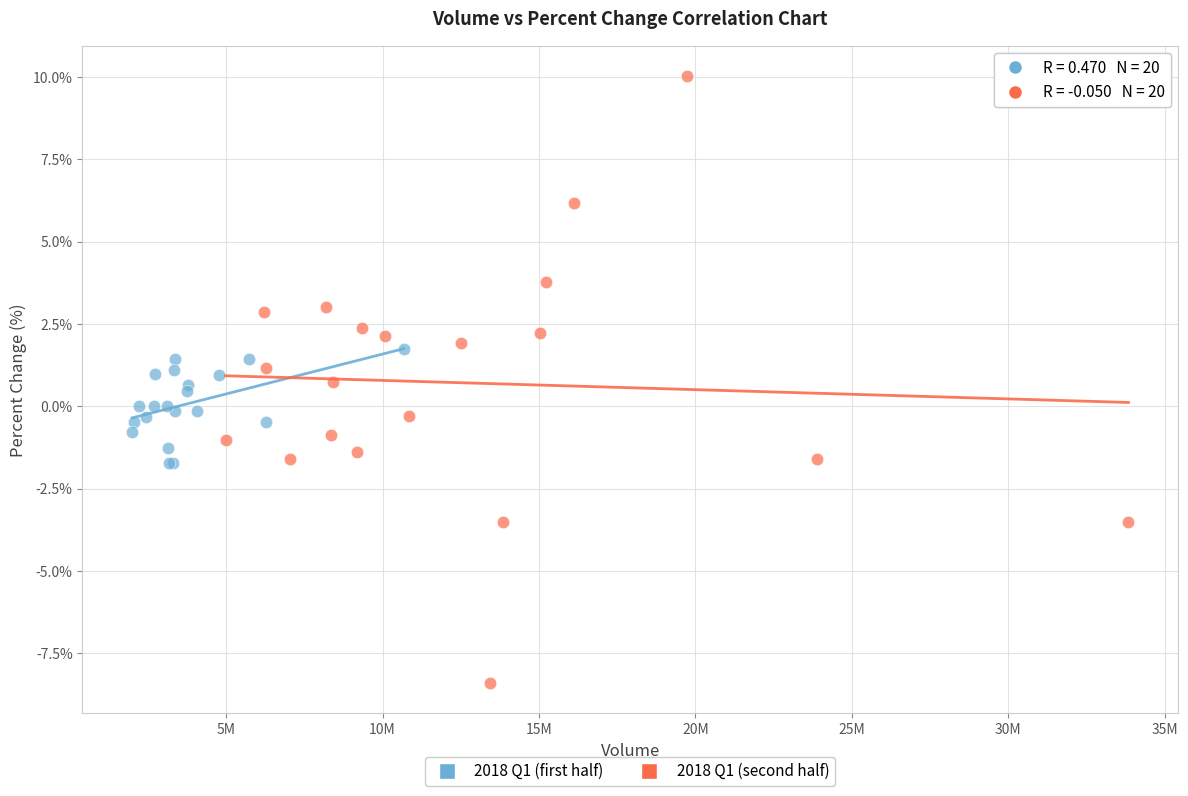

Which series has the widest spread of Y values?

2018 Q1 (second half)